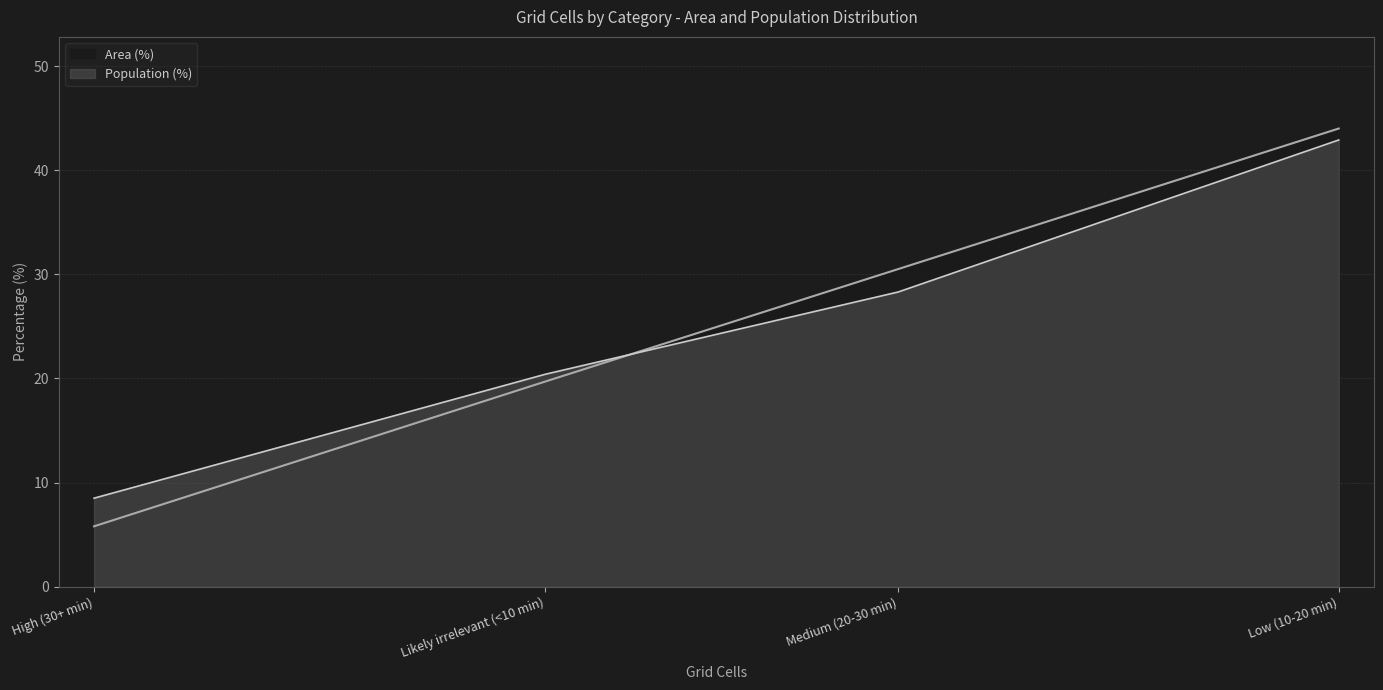

What is the sum of the Population (%) values at Likely irrelevant (<10 min) and High (30+ min)?

28.9